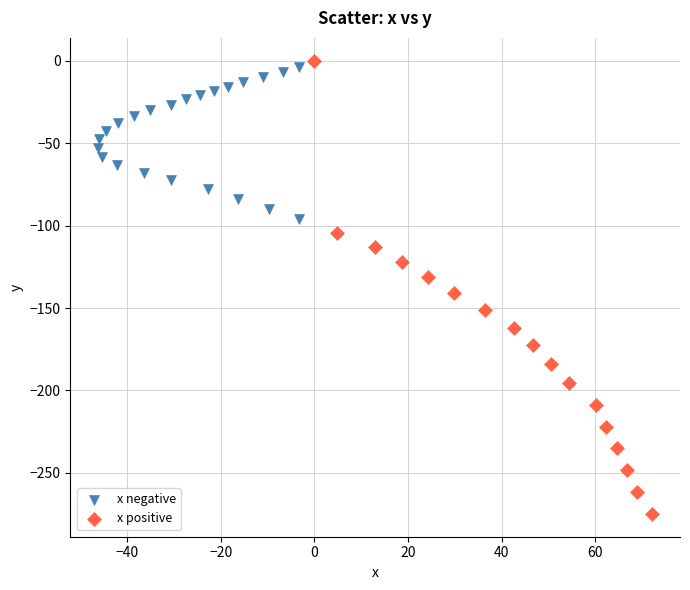

Which series has the largest Y range (max minus min)?

x positive